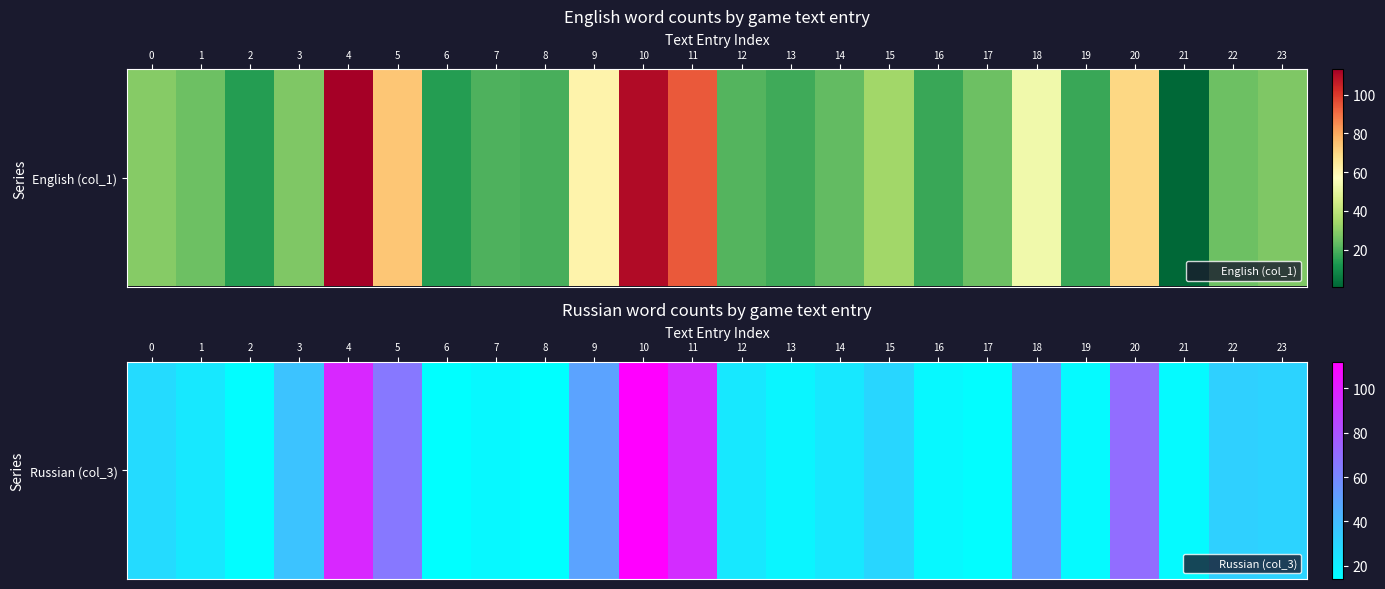

Rank the categories by value from lowest to highest.

6, 8, 2, 17, 19, 21, 7, 16, 13, 1, 12, 14, 0, 15, 23, 22, 3, 9, 18, 5, 20, 11, 4, 10